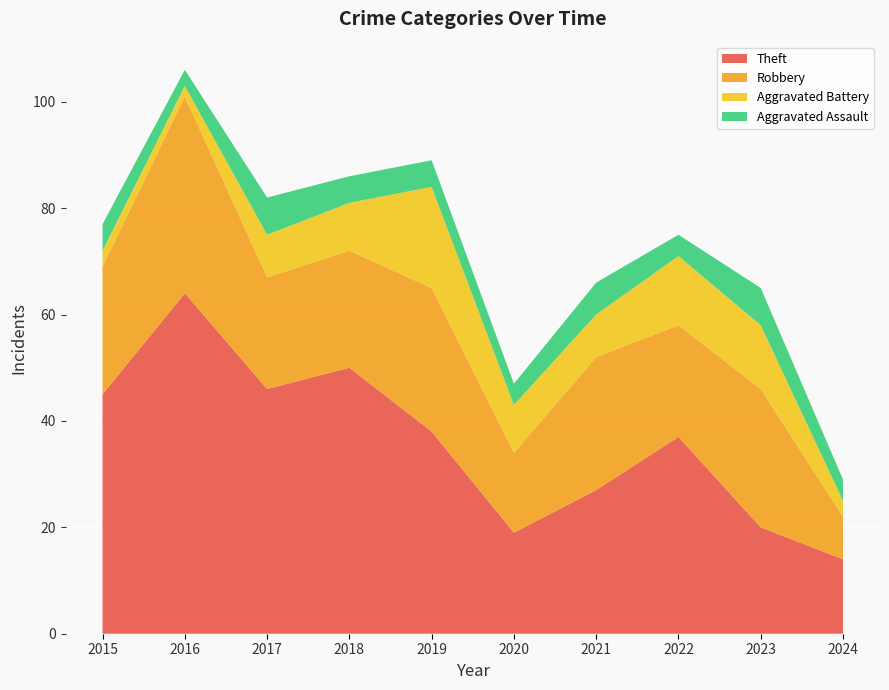

Reading left to right, list all the values displayed in this chart.

Theft: 45	64	46	50	38	19	27	37	20	14
Robbery: 24	37	21	22	27	15	25	21	26	8
Aggravated Battery: 3	2	8	9	19	9	8	13	12	3
Aggravated Assault: 5	3	7	5	5	4	6	4	7	4